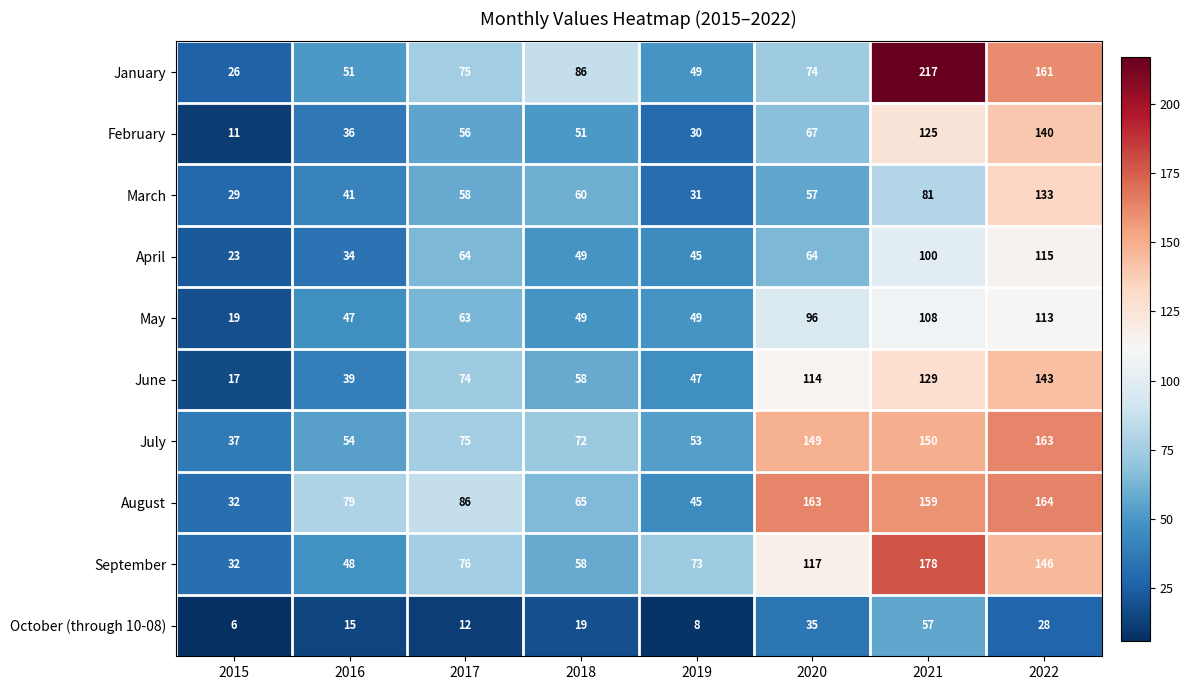

True or false: February has a value of 140 at 2022.

True